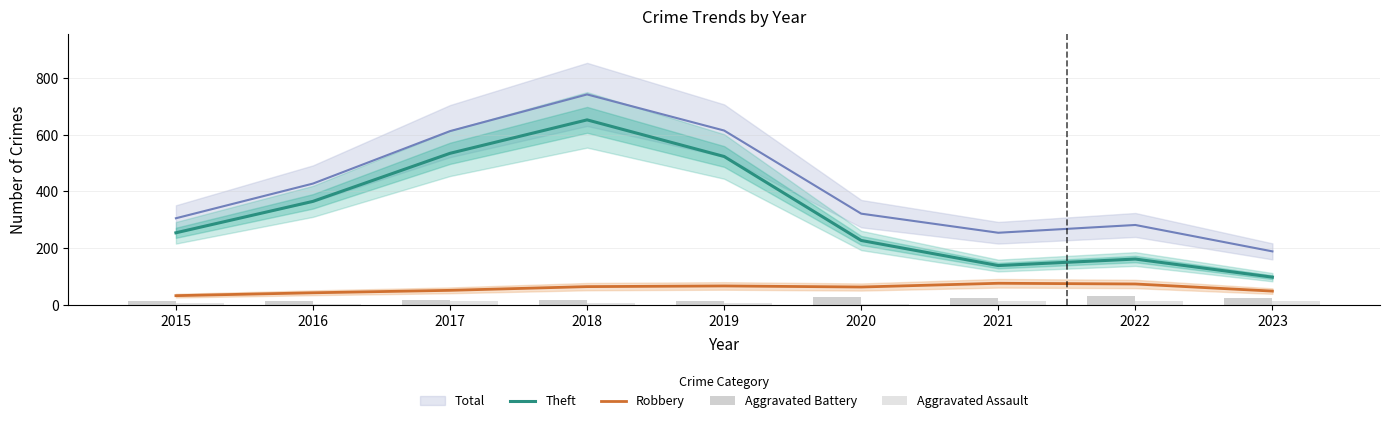

True or false: Theft has a value of 141.1 at 2020.

False